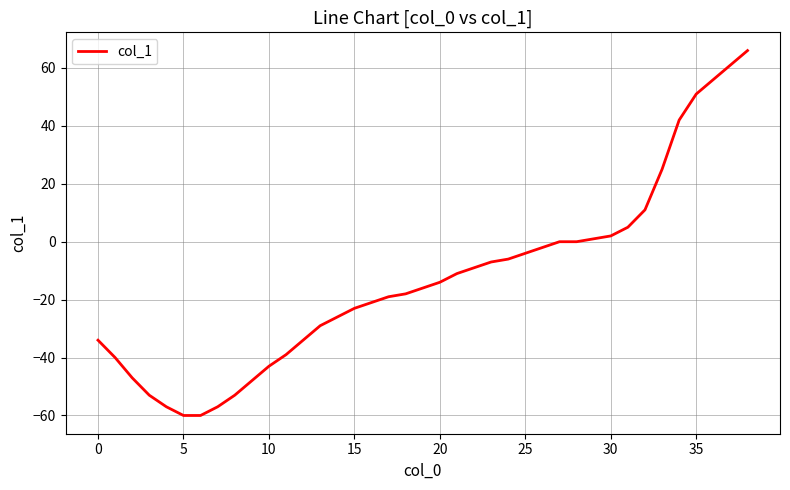

What is the maximum value shown in the chart?

66